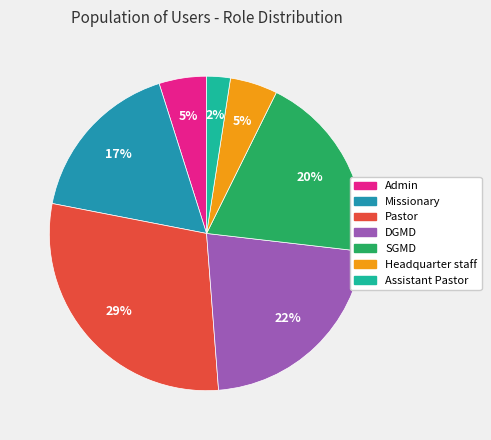

What is the ratio of the value at Pastor to the value at DGMD?

1.3